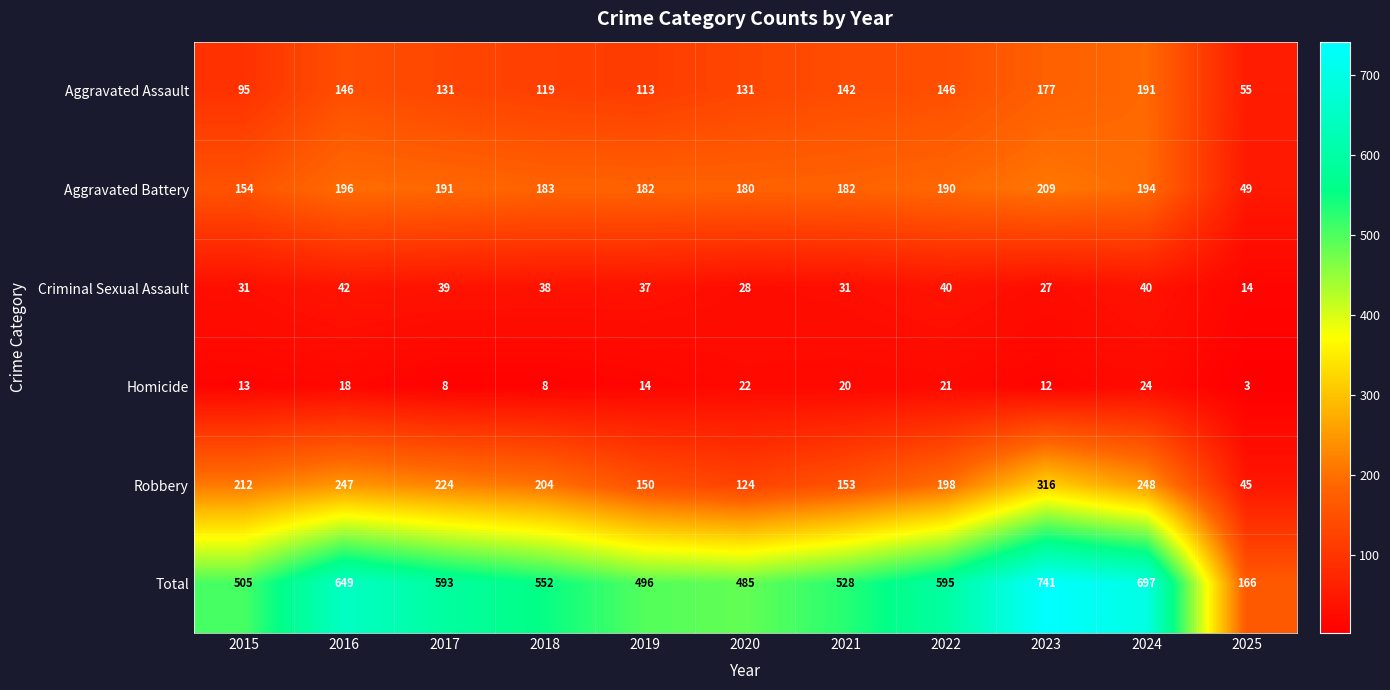

Between 2022 and 2025, which series saw the biggest shift?

Total